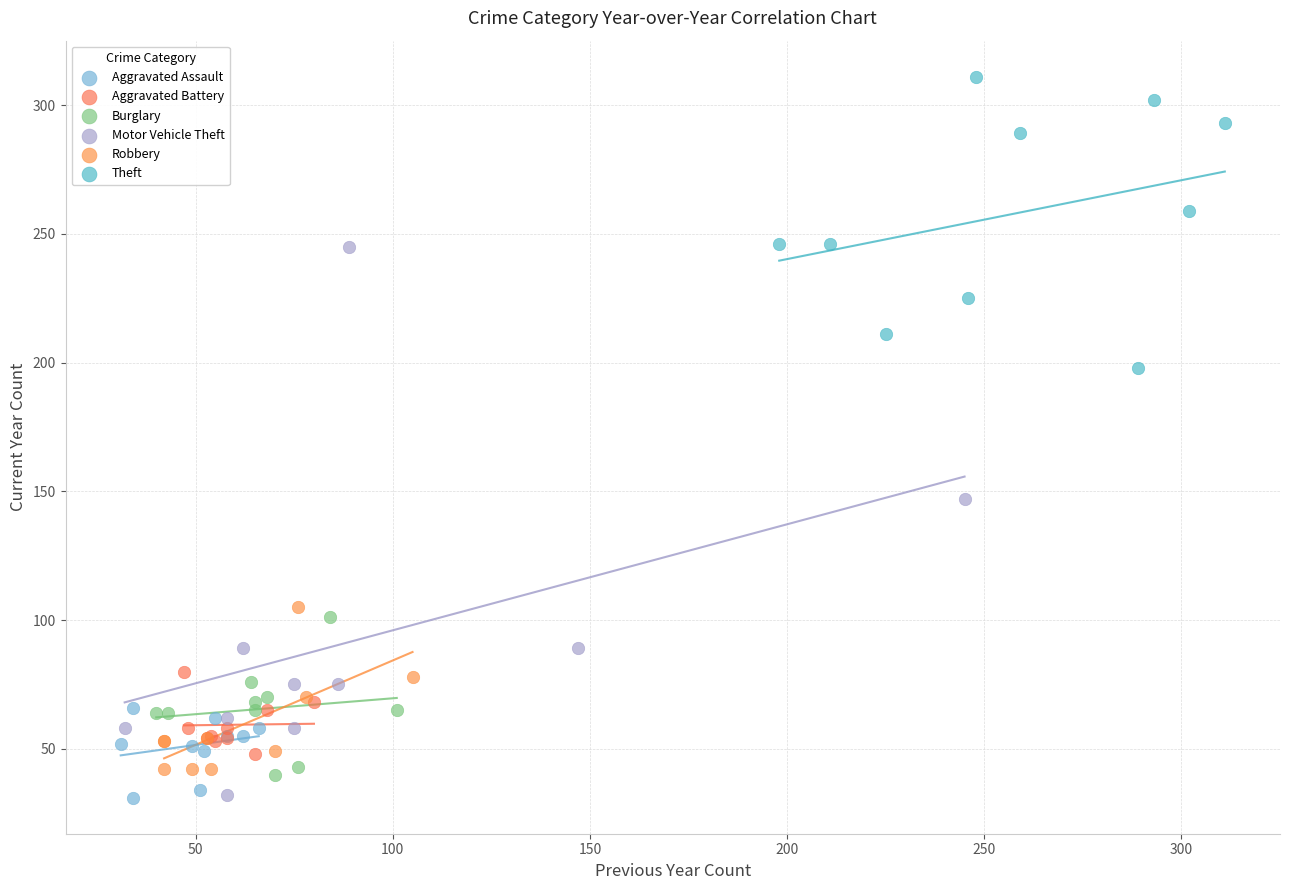

Which series has the widest spread of Y values?

Motor Vehicle Theft